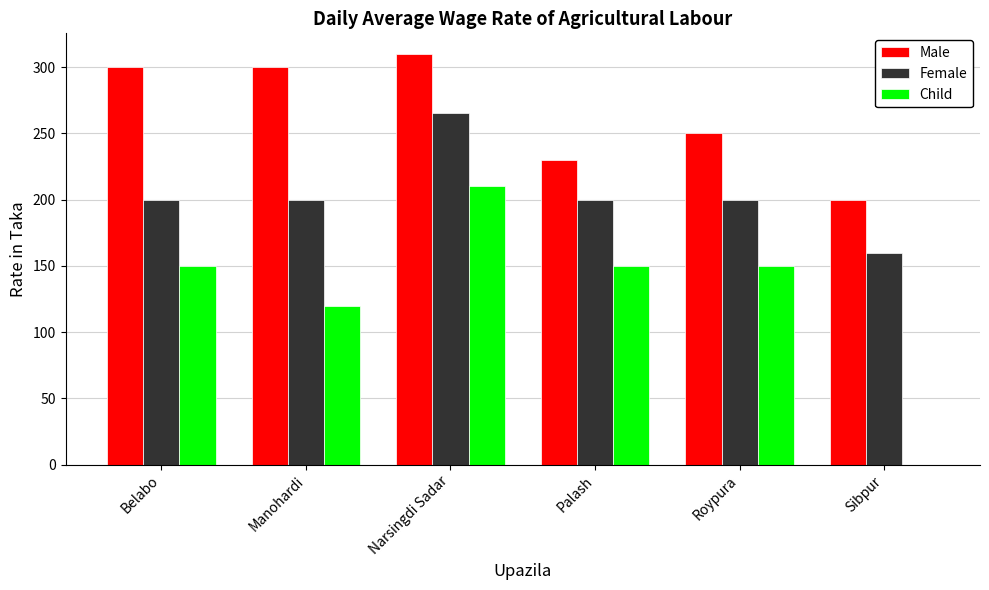

Between Narsingdi Sadar and Palash, which series saw the biggest shift?

Male